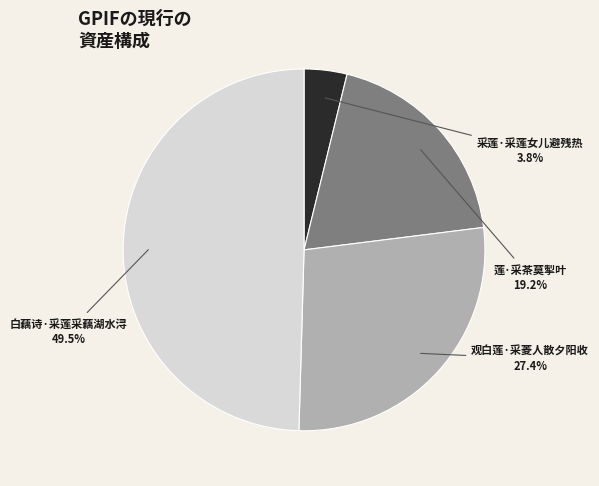

Approximately how many times larger is the value at 莲·采茶莫掣叶 compared to 观白莲·采菱人散夕阳收?

0.7